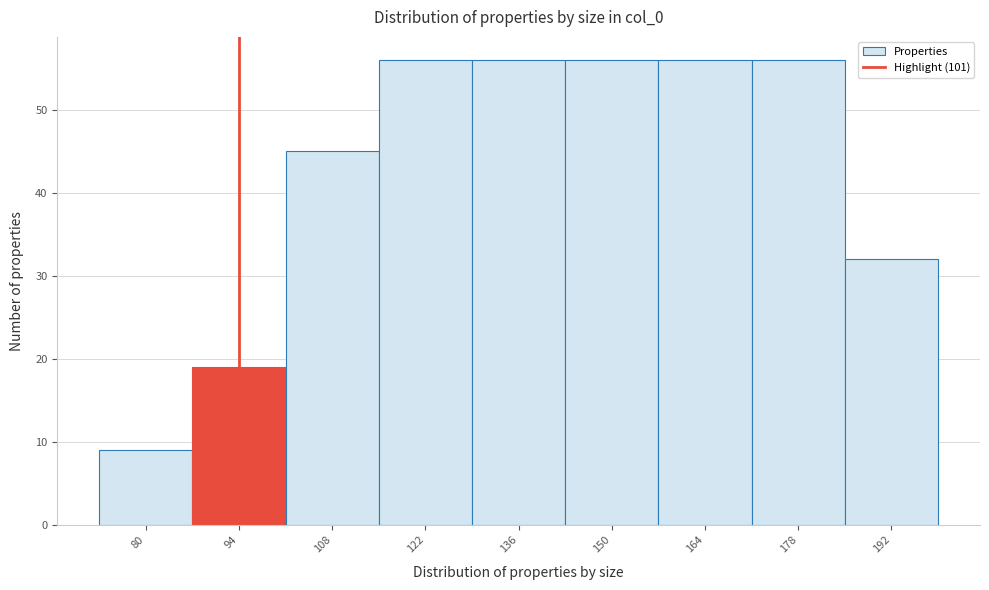

Reading right to left, extract all data points from this chart.

192=32	178=56	164=56	150=56	136=56	122=56	108=45	94=19	80=9